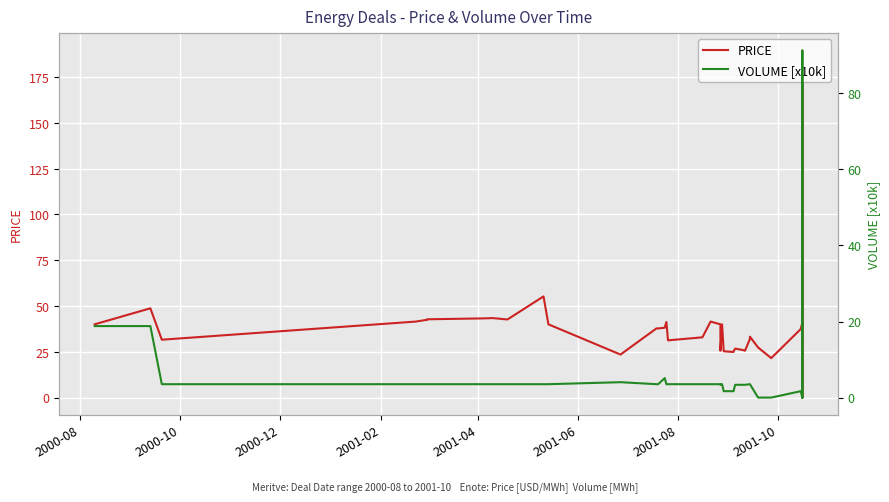

What is the value of the VOLUME [x10k] point at the 19th from the left?

3.5